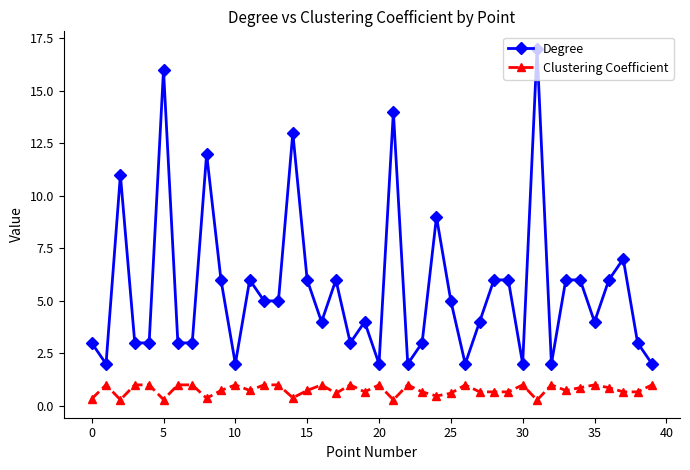

What are all the series names shown in the legend?

Degree, Clustering Coefficient